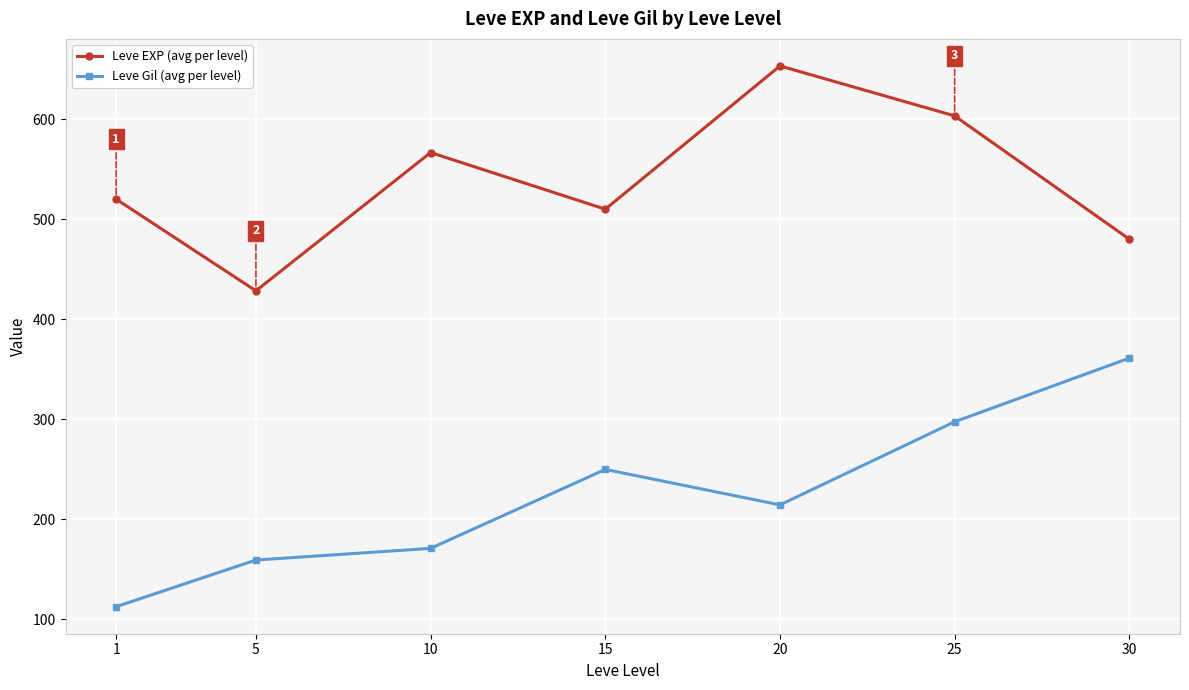

What is the sum of all Leve Gil (avg per level) values?

1564.2